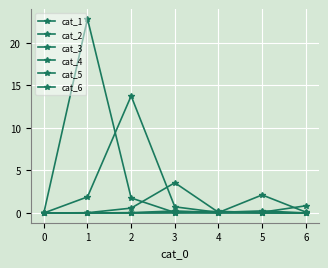

Which series has the largest range (max minus min)?

cat_1